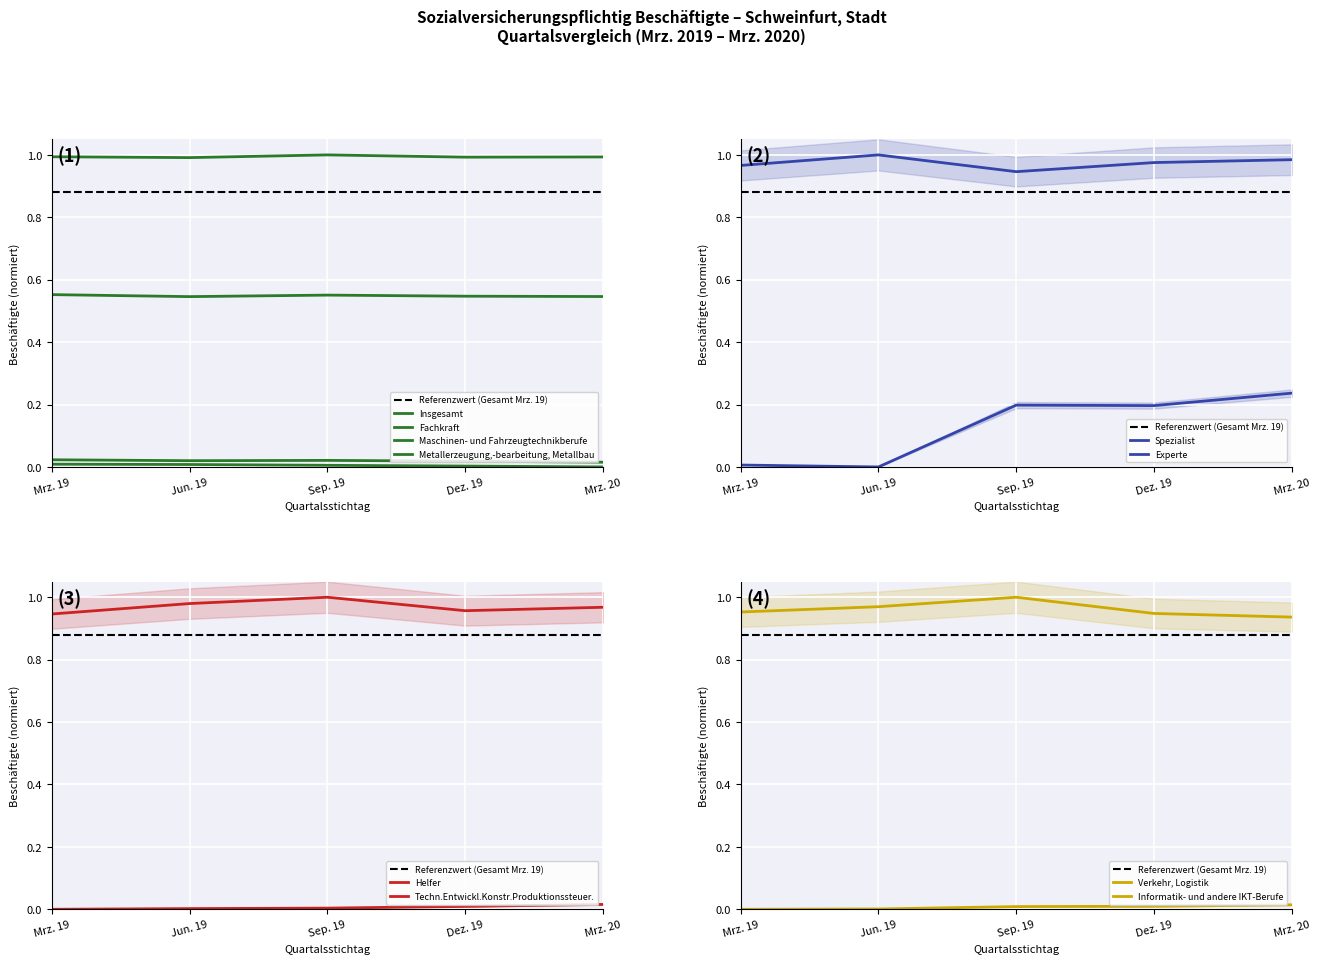

Is the value of Metallerzeugung,-bearbeitung, Metallbau at Dez. 19 greater than the value of Insgesamt at Mrz. 20?

No